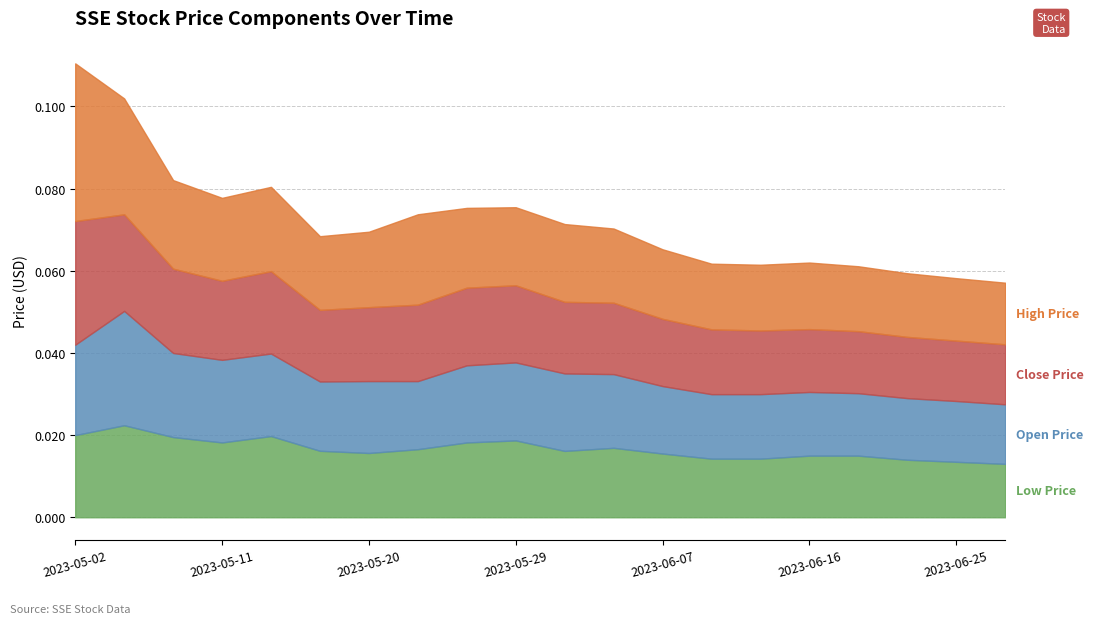

True or false: SSE_CLOSE_PRICE_USD and SSE_LOW_PRICE_USD intersect in this chart.

False